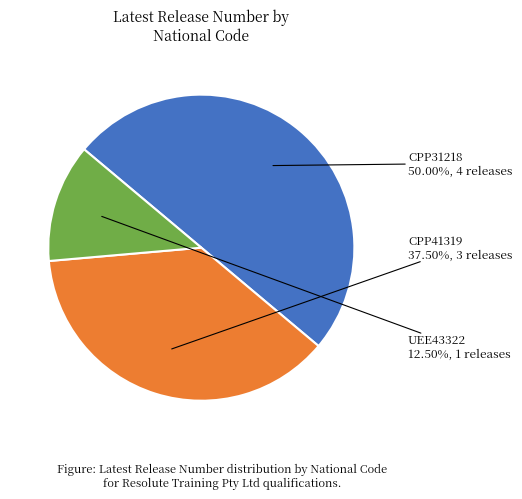

To the nearest percent, what is the average slice percentage?

33%